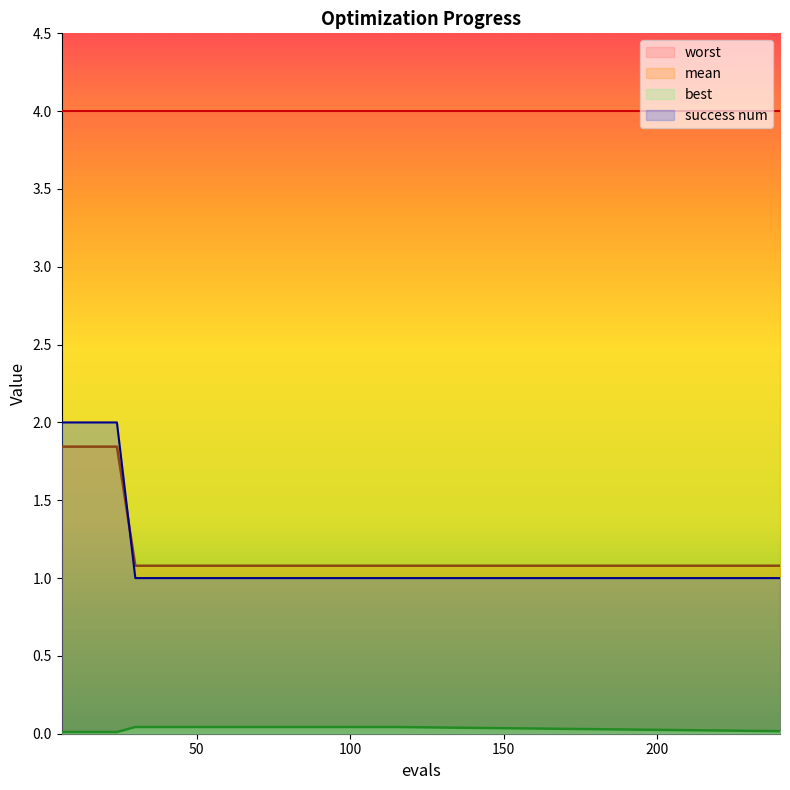

True or false: success num and best intersect in this chart.

False